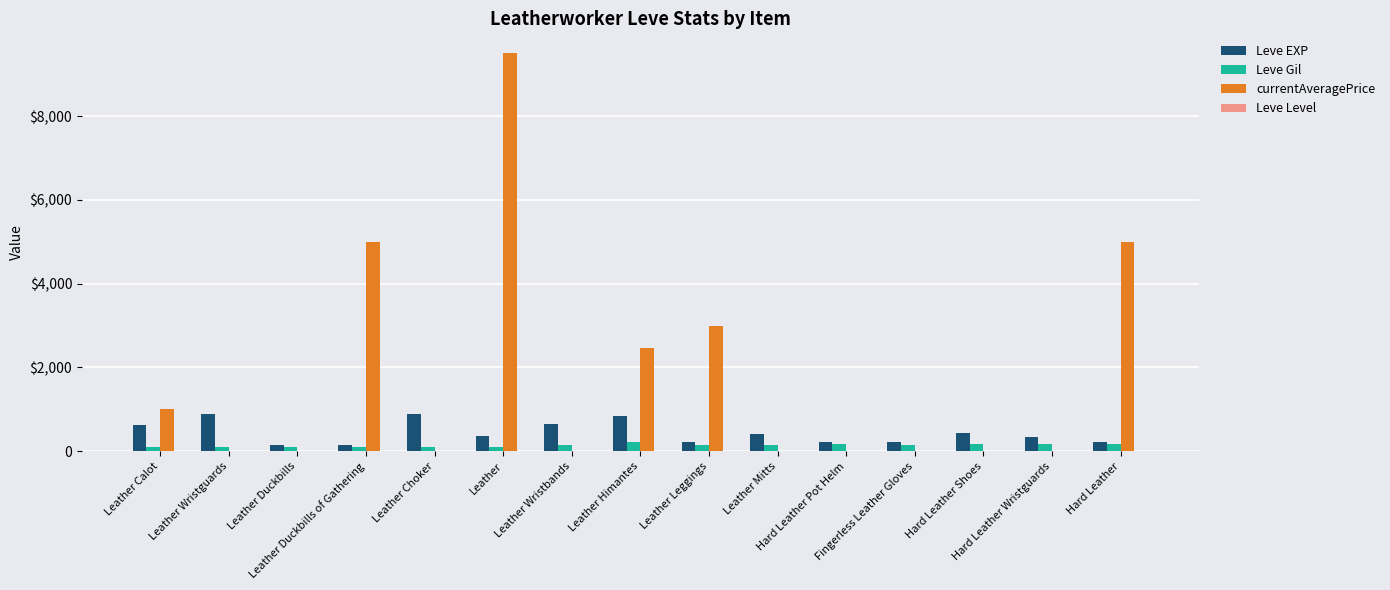

Are the bars grouped side by side (vs. stacked)?

Yes